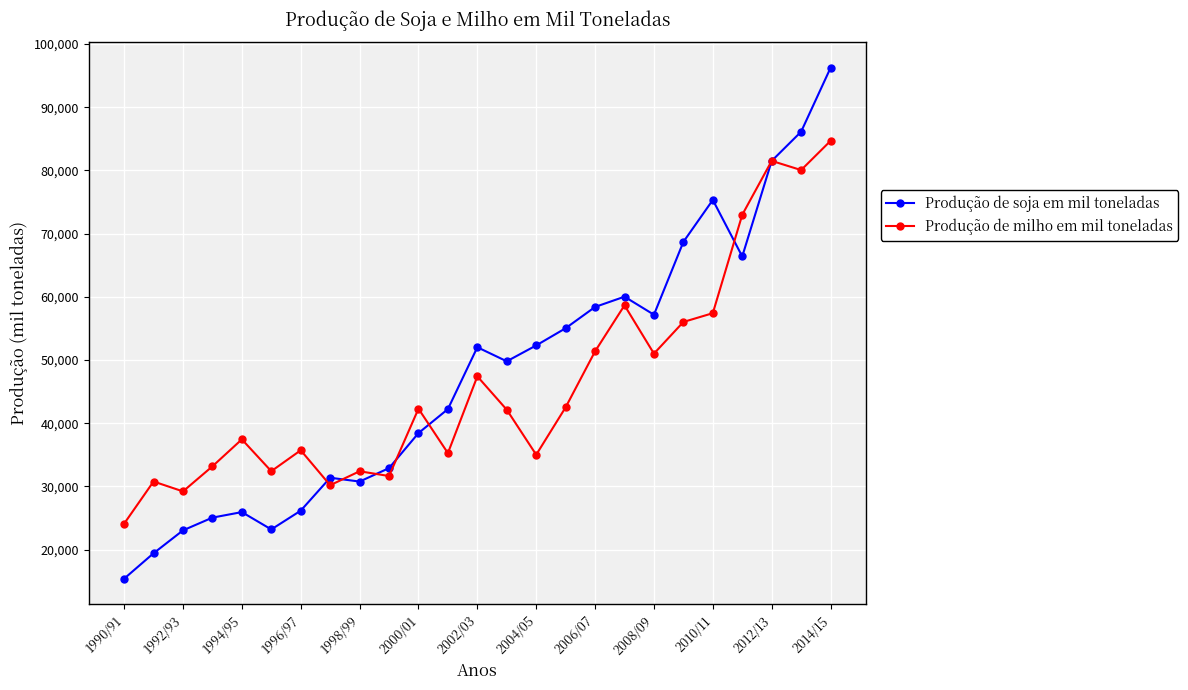

List the series in order of their peak value, highest first.

Produção de soja em mil toneladas, Produção de milho em mil toneladas